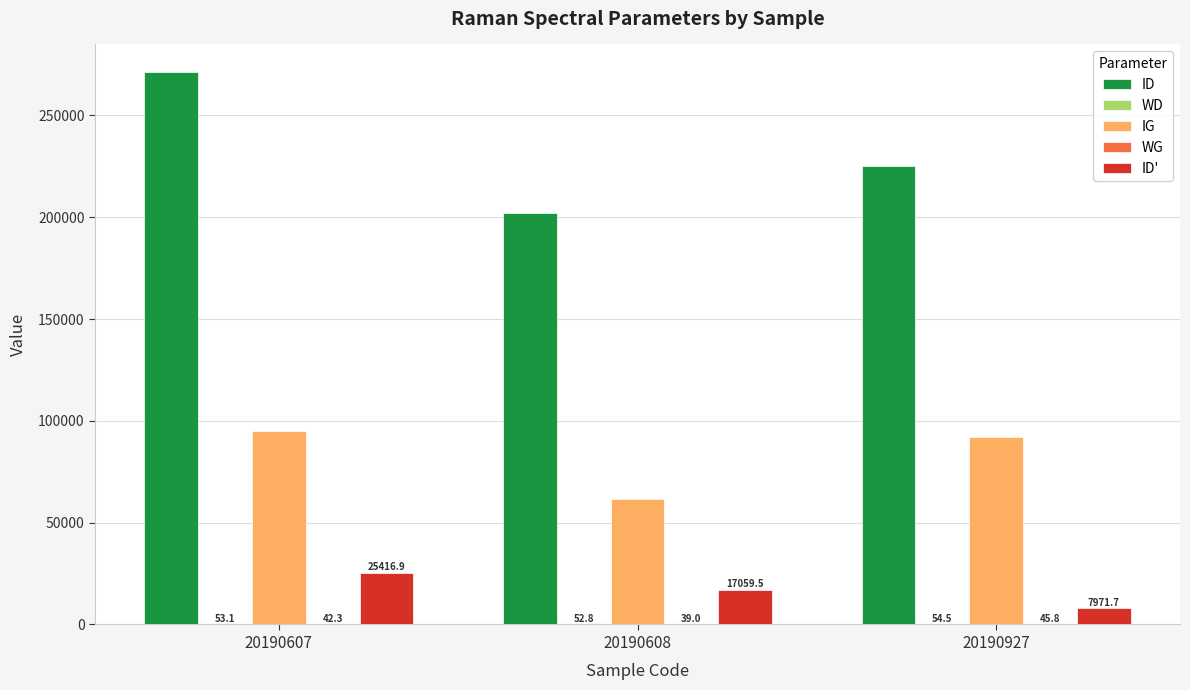

At which label does ID' first exceed 17059?

20190607